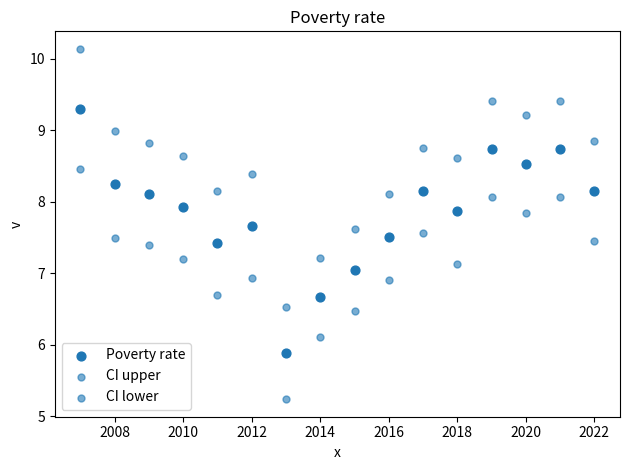

How many data points are displayed?

48